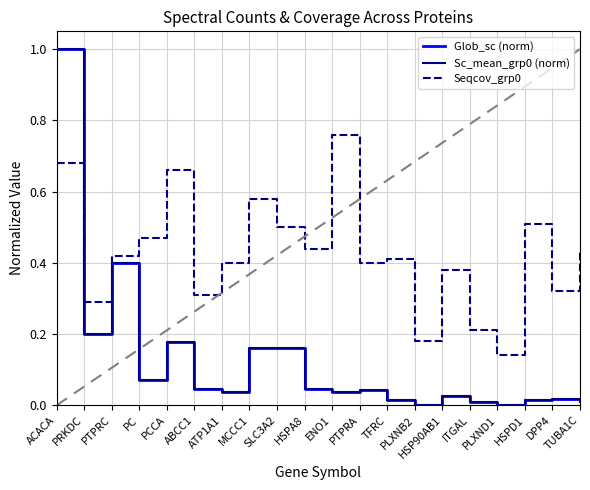

Where do Seqcov_grp0 and Sc_mean_grp0 (norm) first cross each other?

ACACA and PRKDC